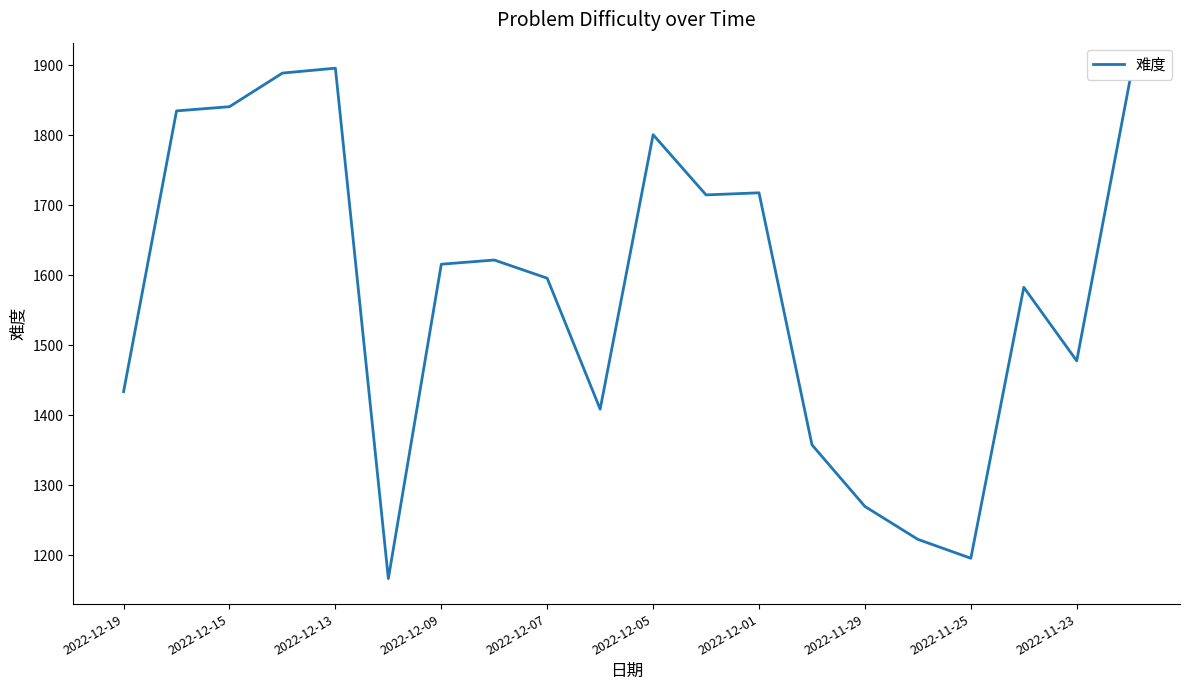

What is the difference between the maximum and second lowest values?

700